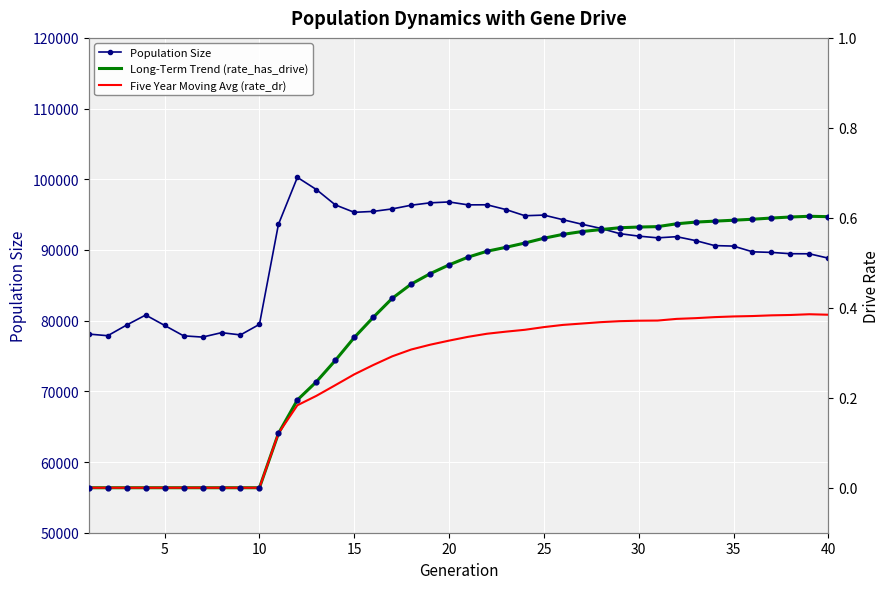

The value of Population Size at 20 is 67384. True or false?

False